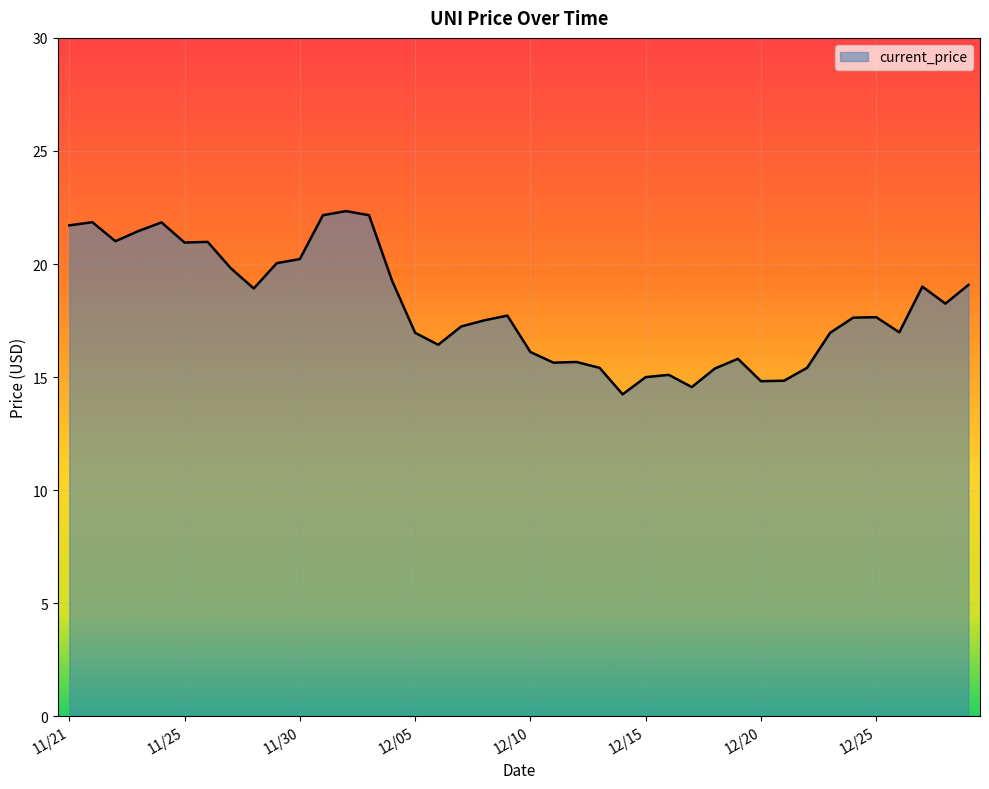

What is the greatest value displayed?

22.3